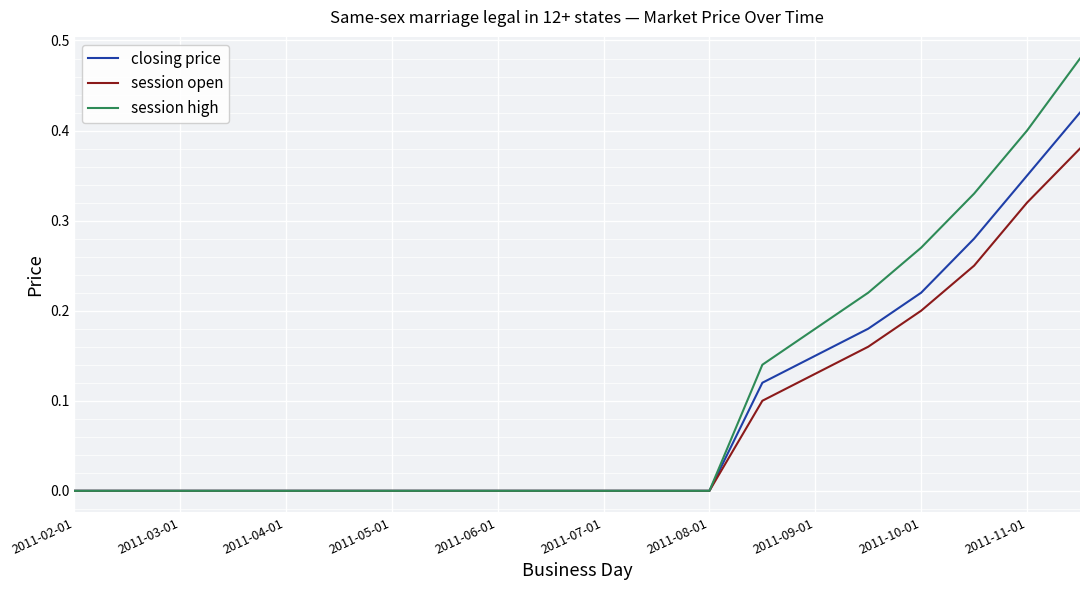

Which series has the widest spread of values?

session high